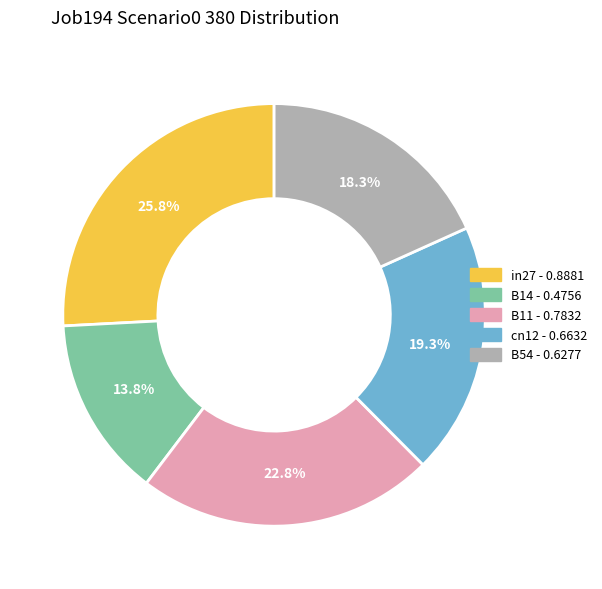

How much of the chart is everything except B54?

81.7%